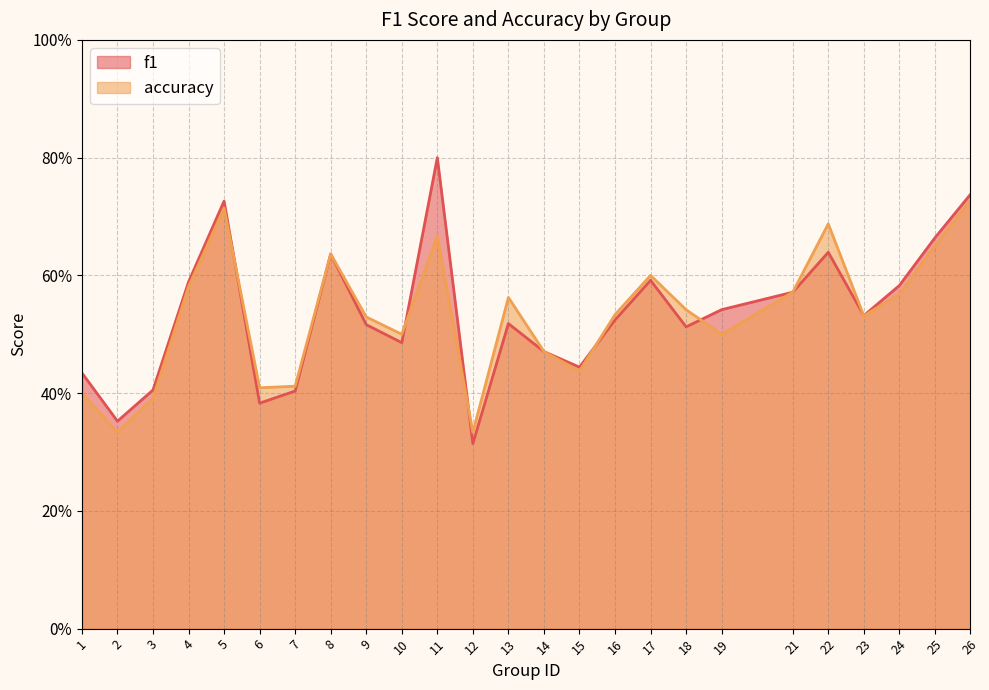

What is the total value across all series at 23?

1.1